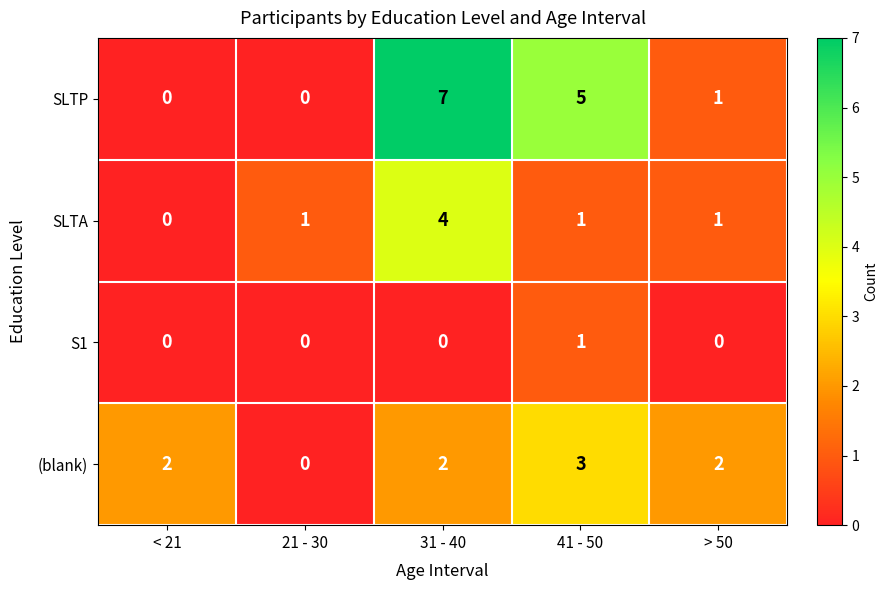

Which category has the highest value across all series?

31 - 40